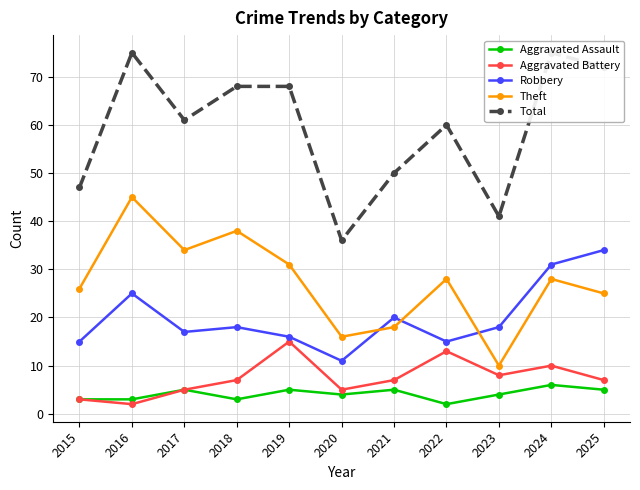

Which series has the largest total across all categories?

Total